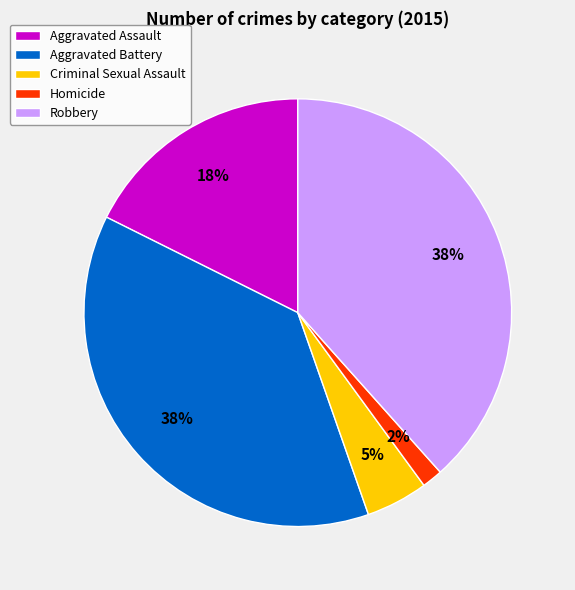

Is it true that Robbery is 28% of the pie?

False